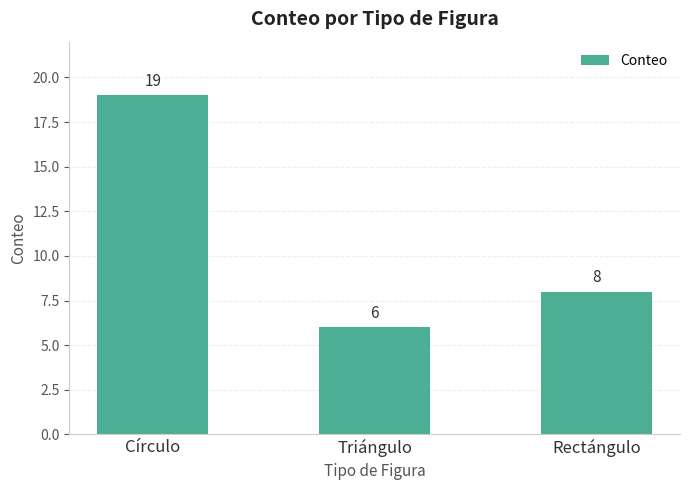

Which label corresponds to the largest value in the chart?

Círculo